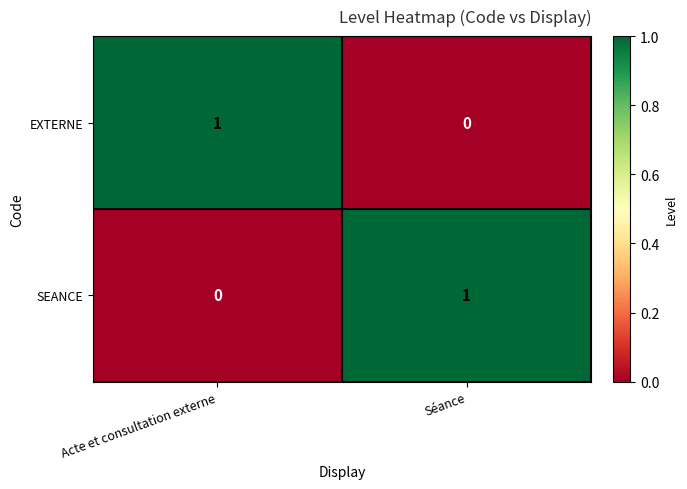

How many categories are shown in the chart?

2